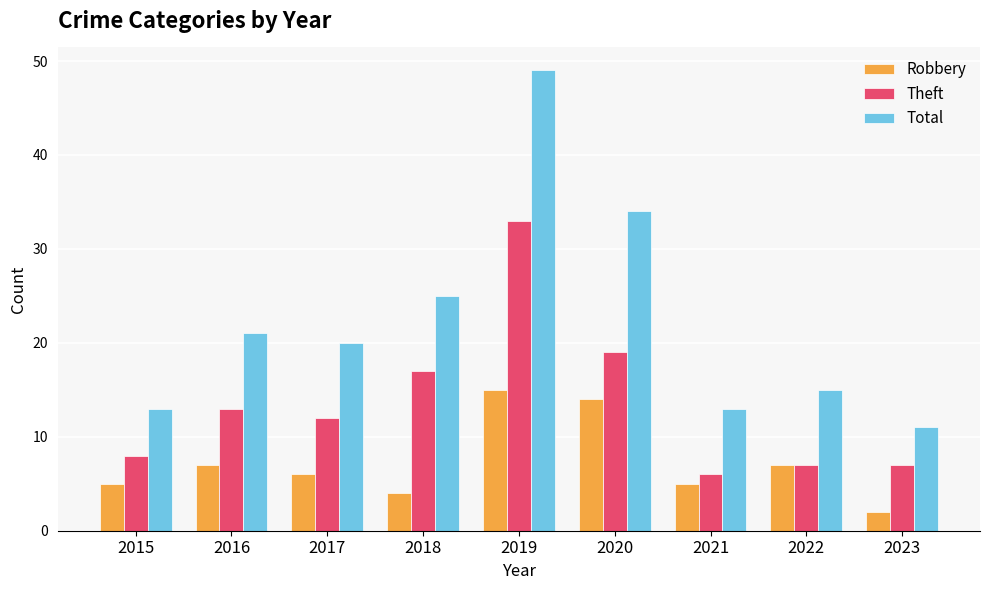

How many groups of bars are there?

9